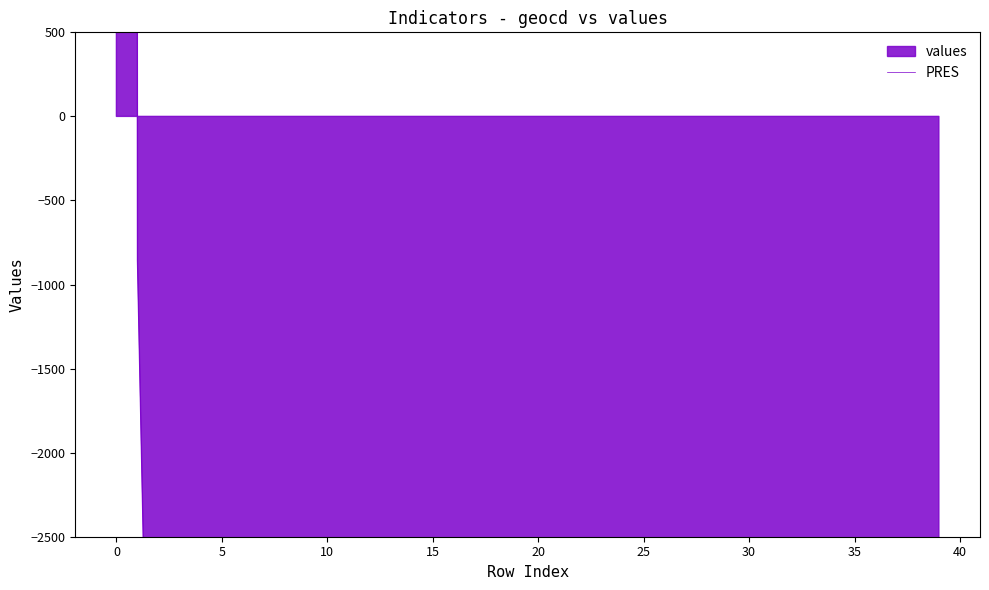

What is the average value?

-565.6